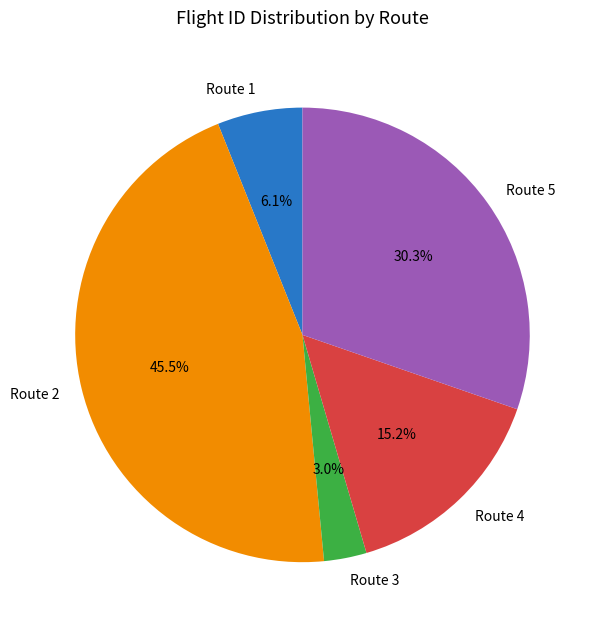

Is there a majority slice in this chart?

No